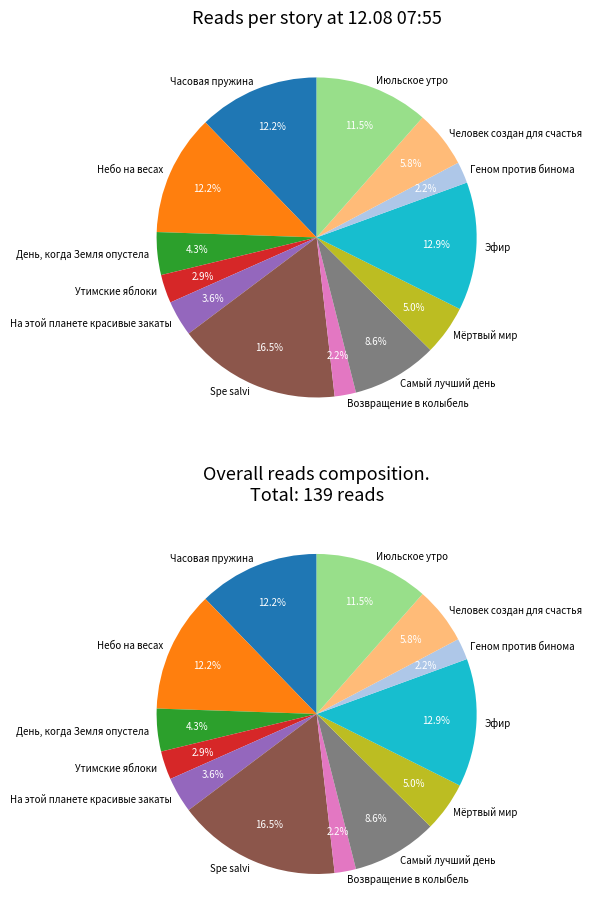

Combined, what portion of the pie is Геном против бинома and Самый лучший день?

10.8%